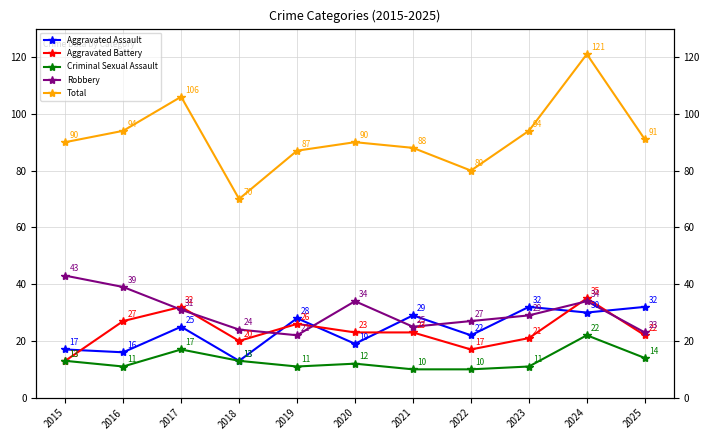

What are all the series names shown in the legend?

Aggravated Assault, Aggravated Battery, Criminal Sexual Assault, Robbery, Total